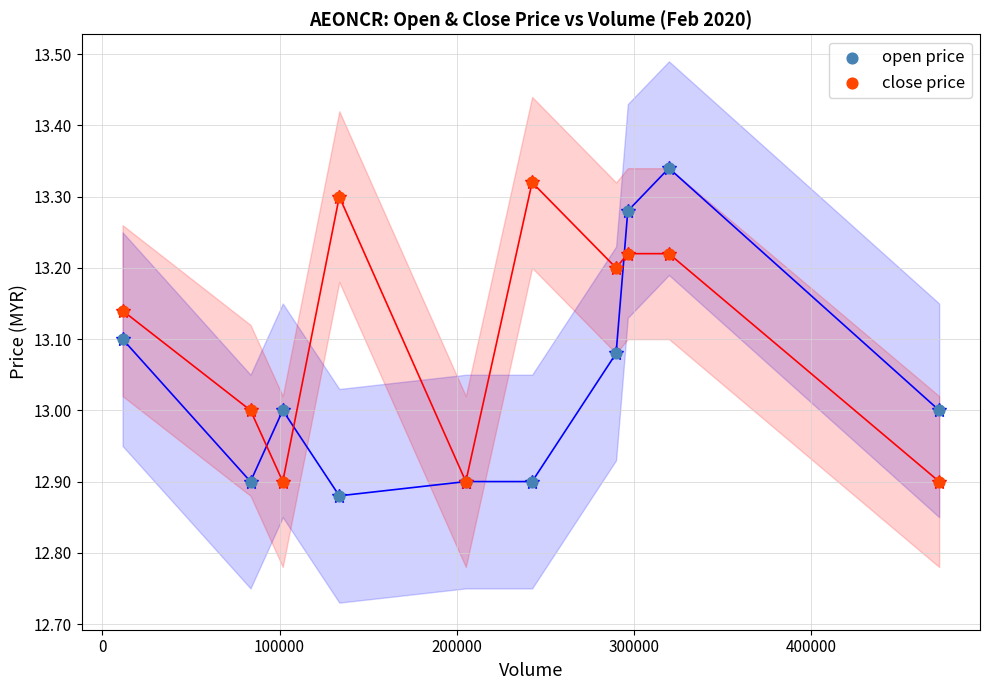

Which series has the widest spread of Y values?

open price